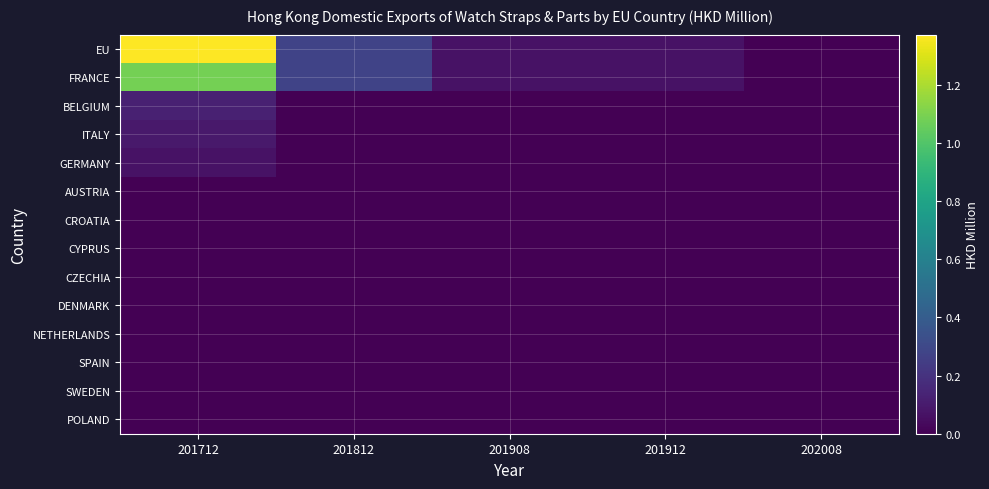

What is the total value across all series at 201912?

0.1